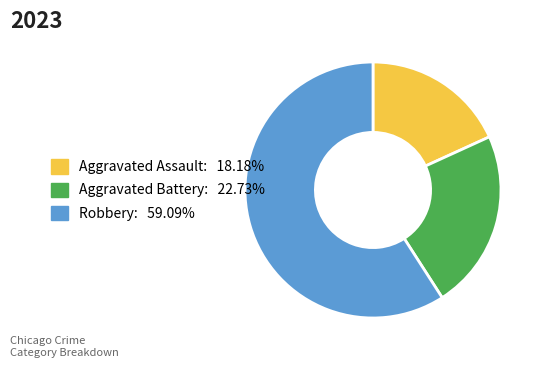

Does Aggravated Battery account for over 50% of the chart?

No